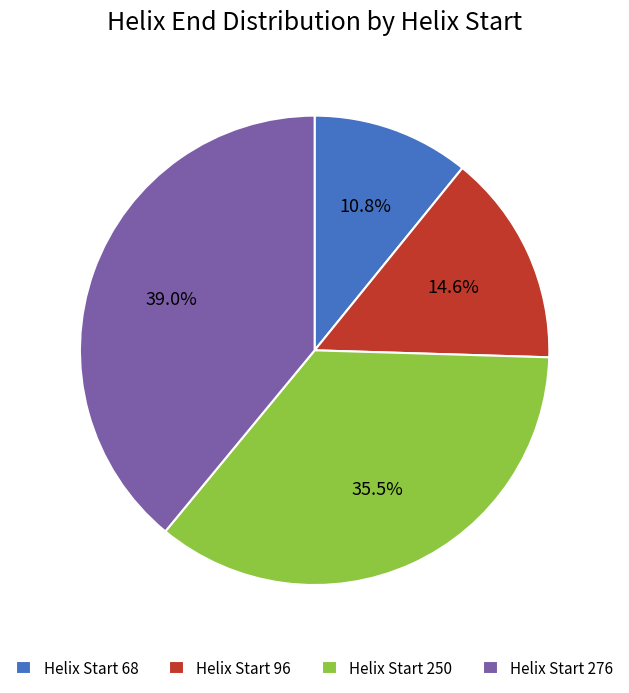

Rank the categories by value from highest to lowest.

Helix Start 276, Helix Start 250, Helix Start 96, Helix Start 68